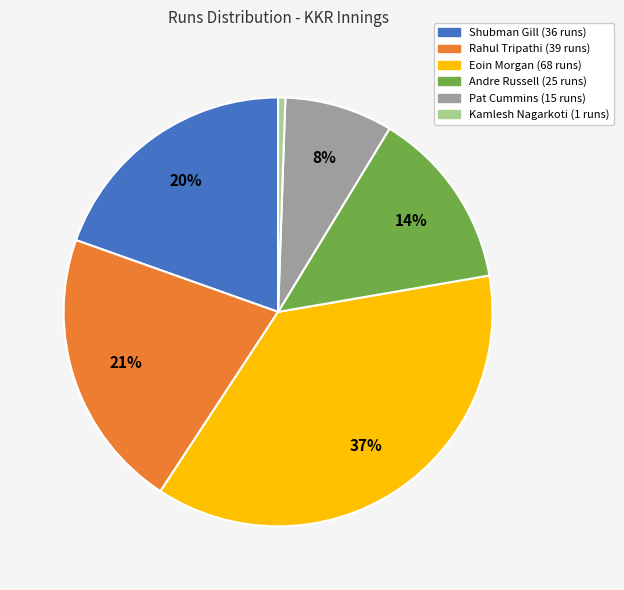

Is Eoin Morgan the majority of the pie?

No